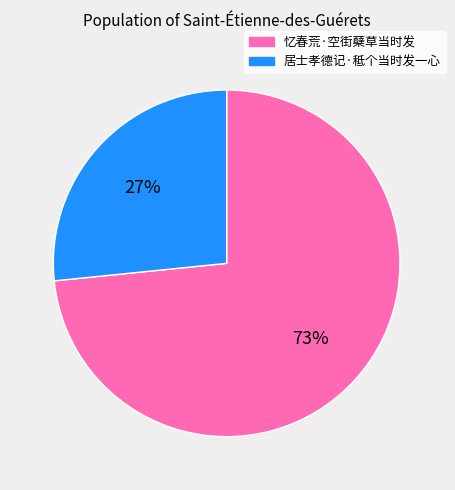

Approximately how many times larger is the value at 居士孝德记·秪个当时发一心 compared to 忆春荒·空街蘖草当时发?

0.4